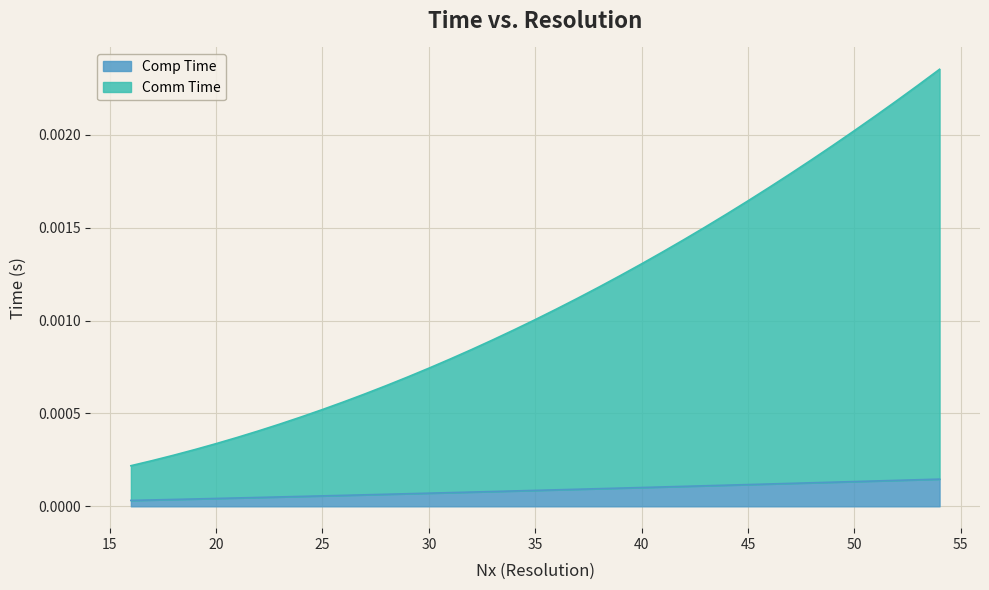

At how many categories does at least one series exceed 0?

39